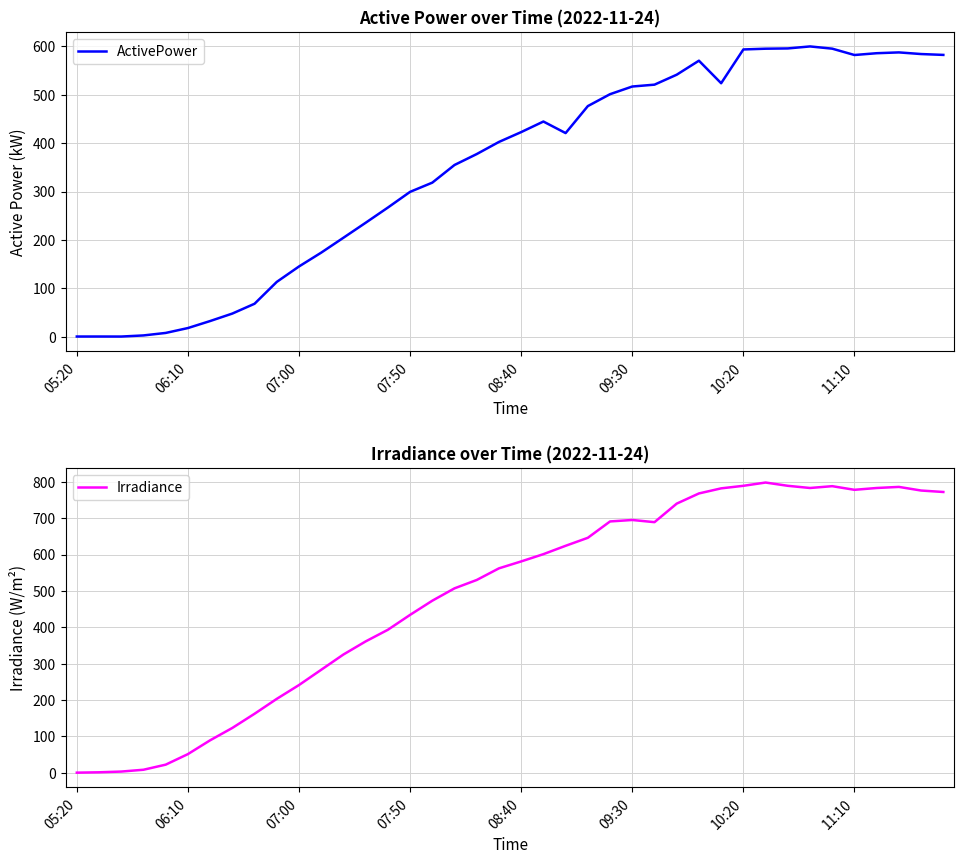

True or false: Irradiance has a value of 266.8 at 36.

False